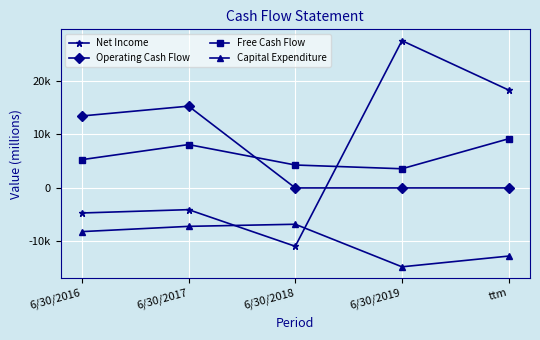

Is it true that Free Cash Flow equals 9191 at ttm?

True